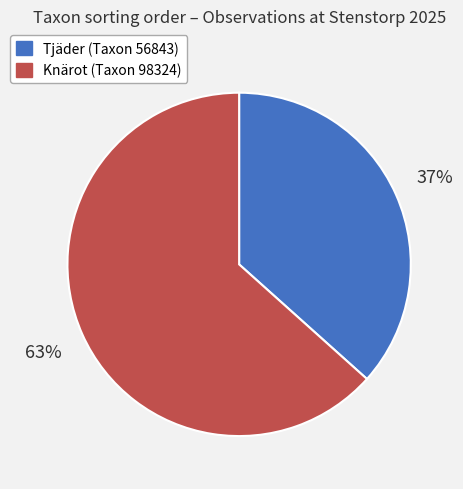

To the nearest percent, what is the average slice percentage?

50%